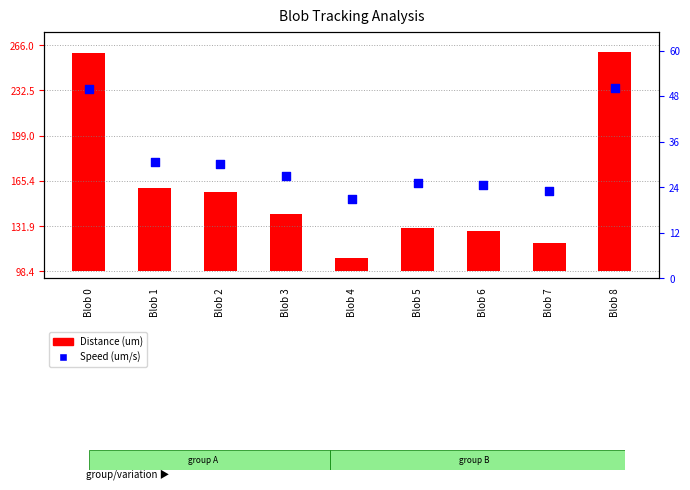

Which has a higher value, Blob 1 or Blob 3?

Blob 1